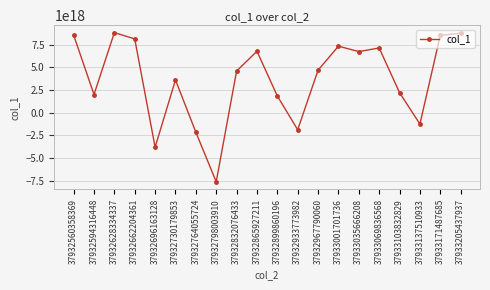

At which category does the data reach its first local peak?

37932628334337